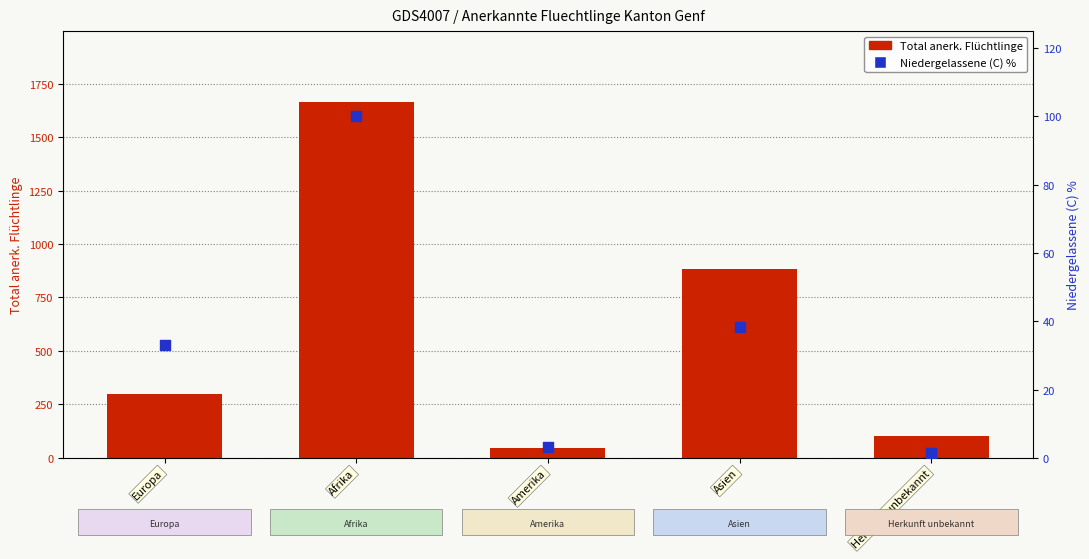

At which category is the sum across all series the highest?

Afrika